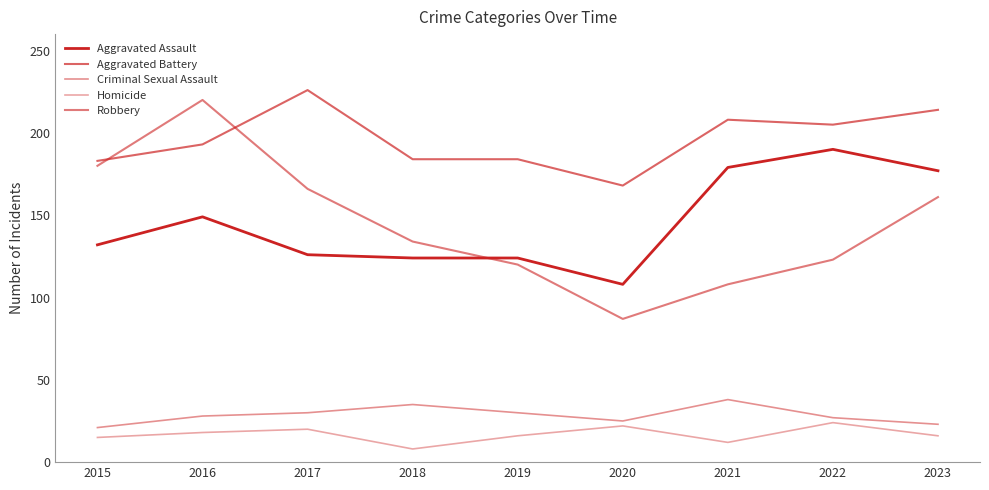

List the labels in order of Criminal Sexual Assault value, largest first.

2021, 2018, 2017, 2019, 2016, 2022, 2020, 2023, 2015